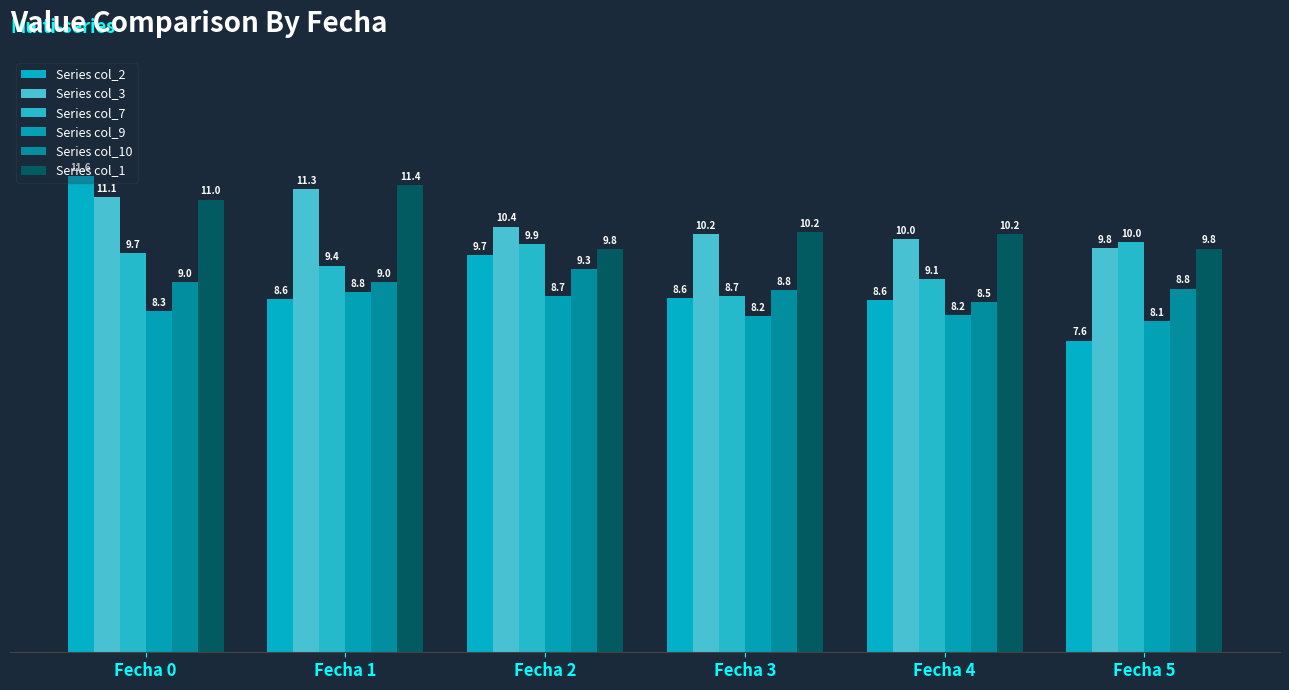

At which label does Series col_3 reach its peak?

Fecha 1